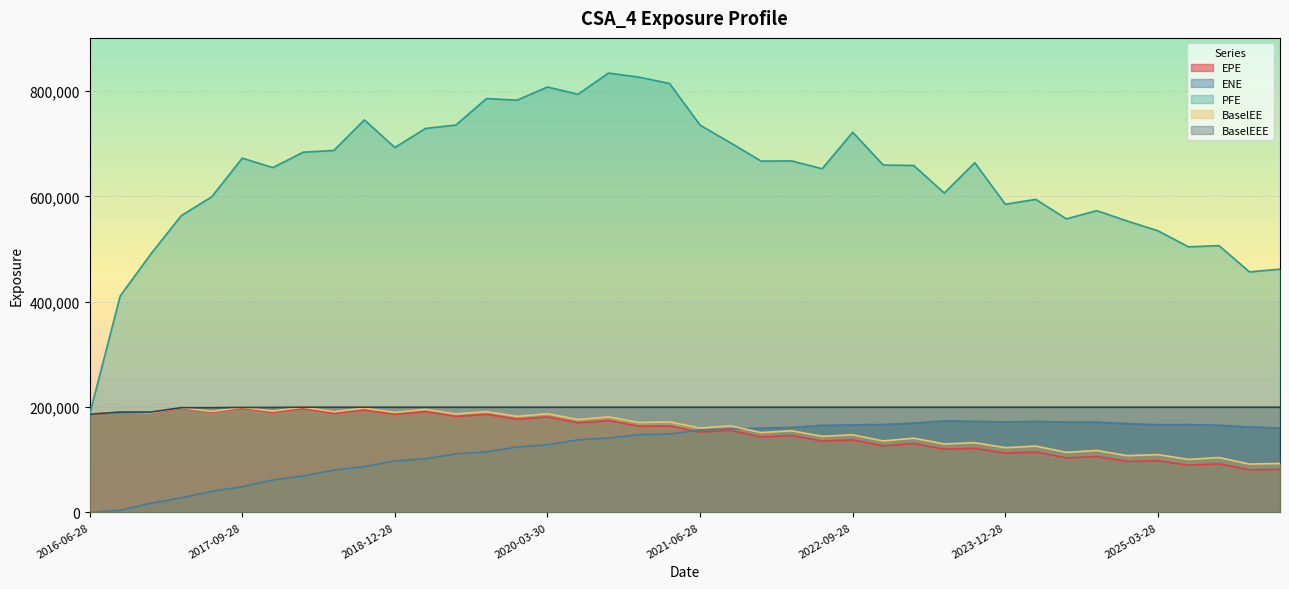

Which series has the largest total across all categories?

PFE